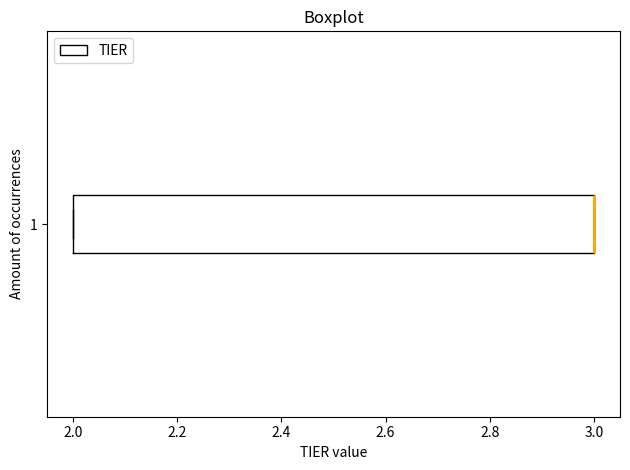

Read this box plot against the x-axis: the position of the median line, the range covered by the box, and the ends of both whiskers. The values are not printed on the chart, so give them approximately, as read against the axis.

median 3 (drawn on the box's right edge), box 2 to 3, whiskers 2 to 3